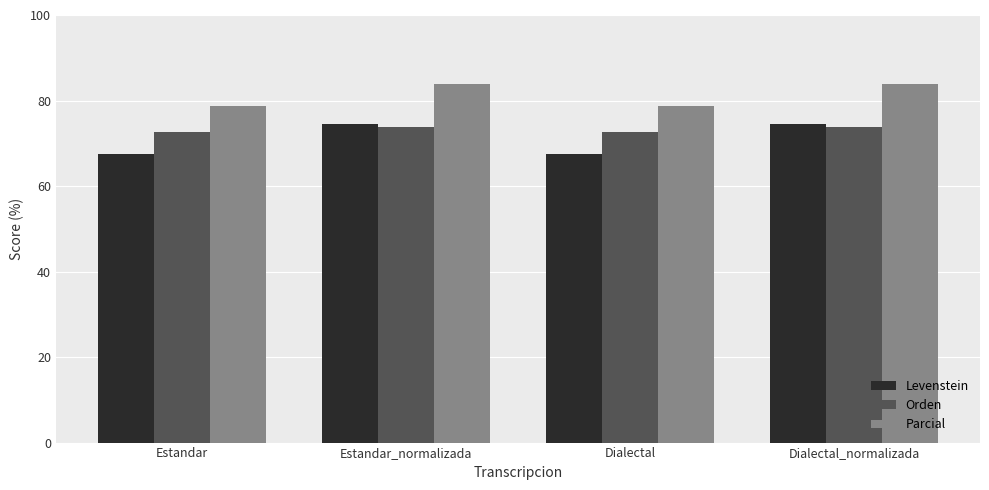

Count the Parcial values in the range 78 to 83.

2